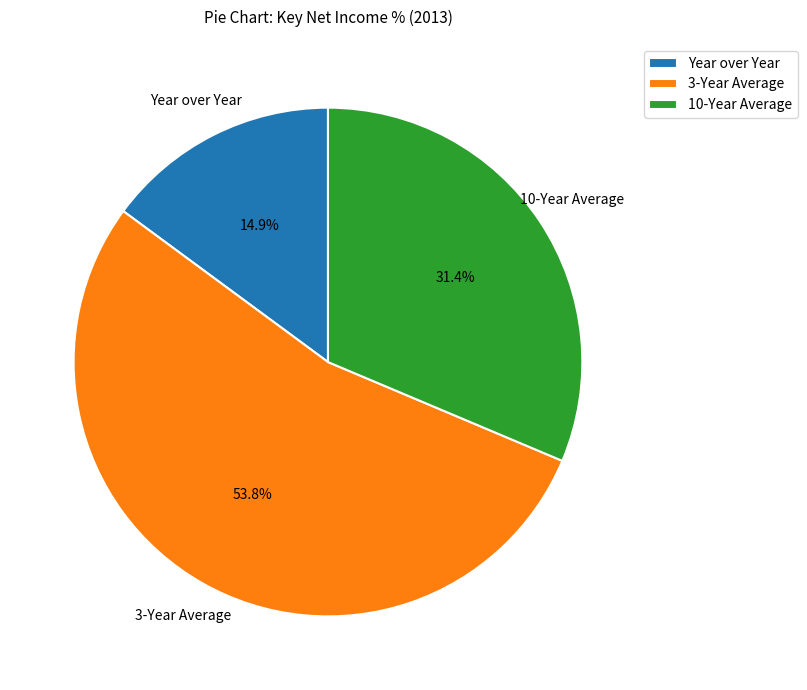

To the nearest percent, what portion does 3-Year Average represent?

54%